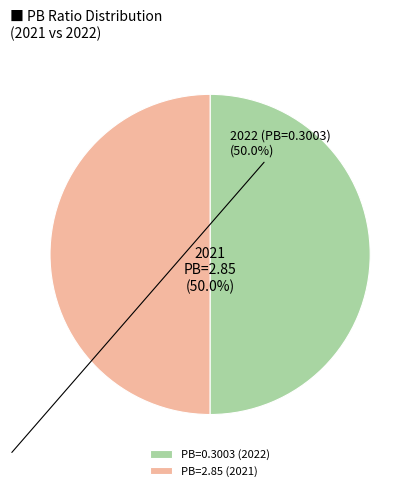

Count the number of slices in the pie.

2